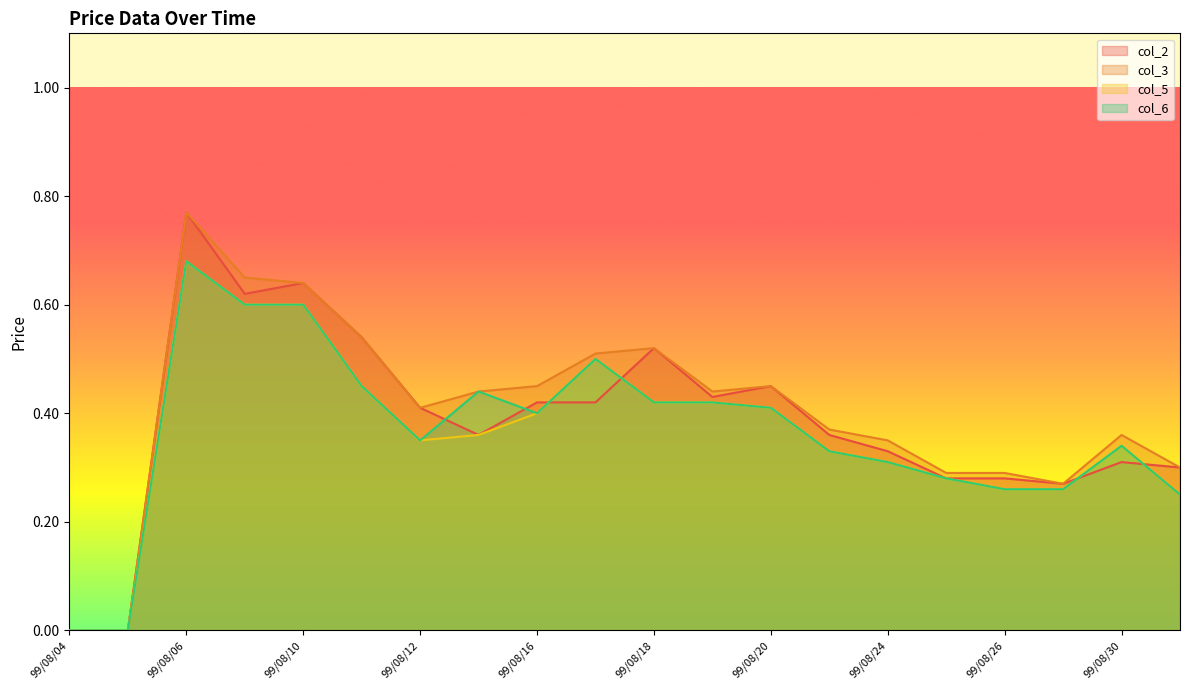

At 99/08/09, list the series in order from smallest to largest.

col_5, col_6, col_2, col_3